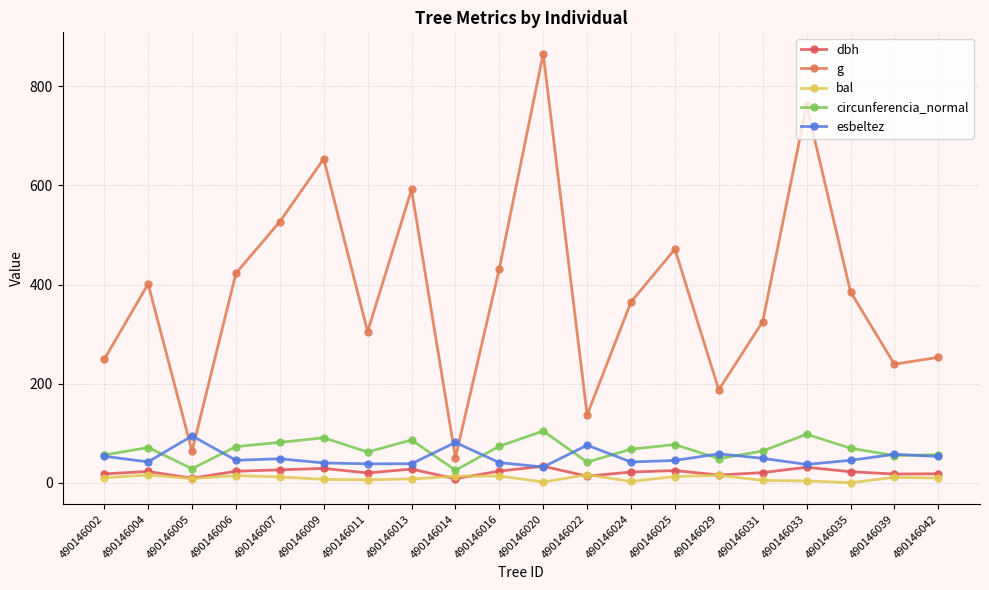

Which series has the widest spread of values?

g